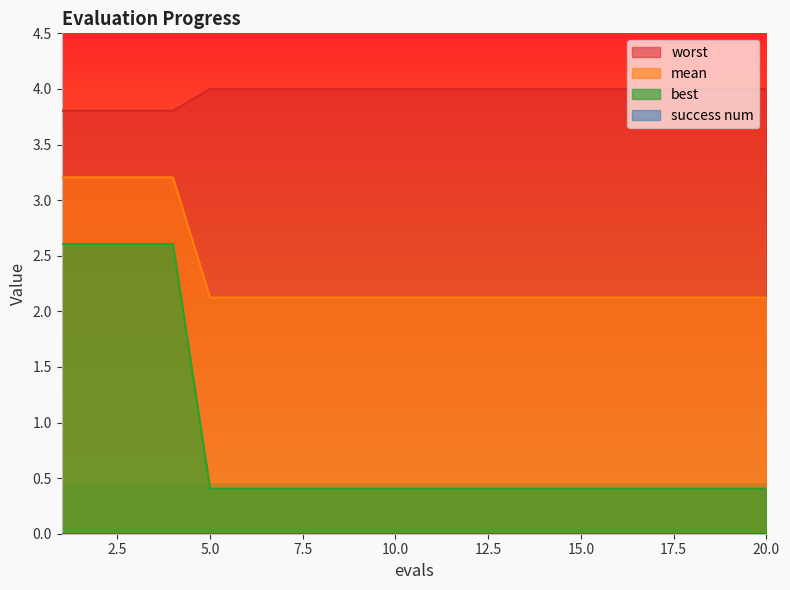

What is the sum of all best values?

16.9